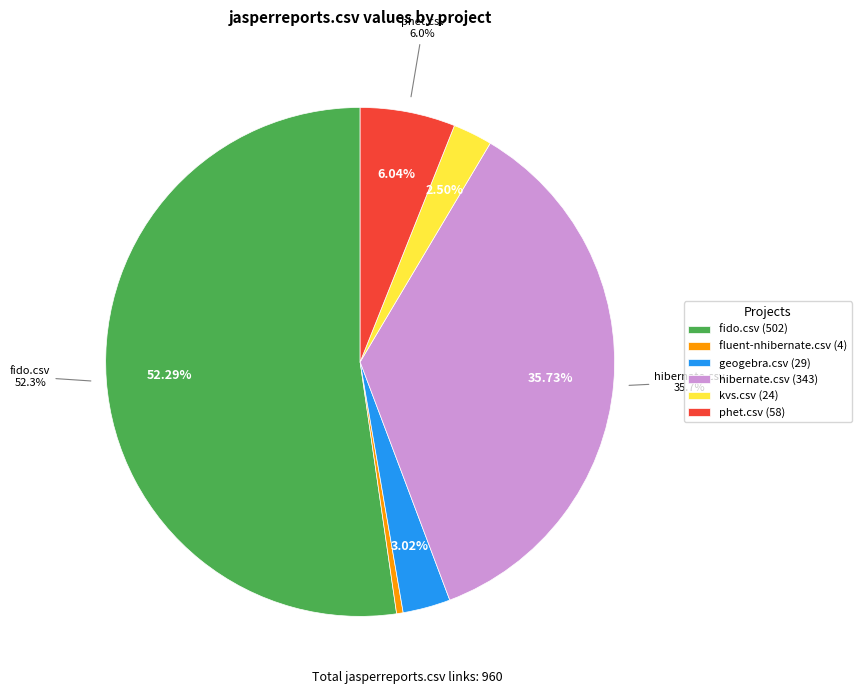

Is there a majority slice in this chart?

Yes